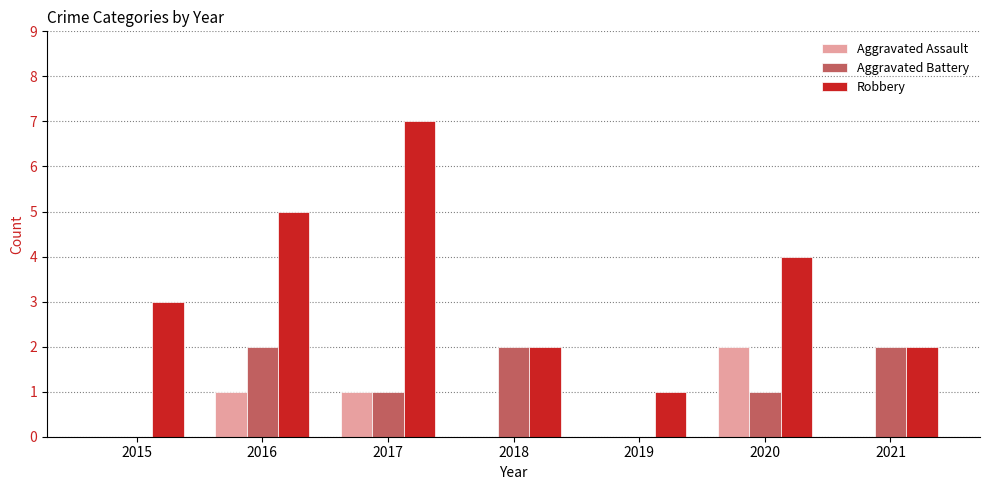

The Aggravated Battery series shows 2 at 2016. True or false?

True